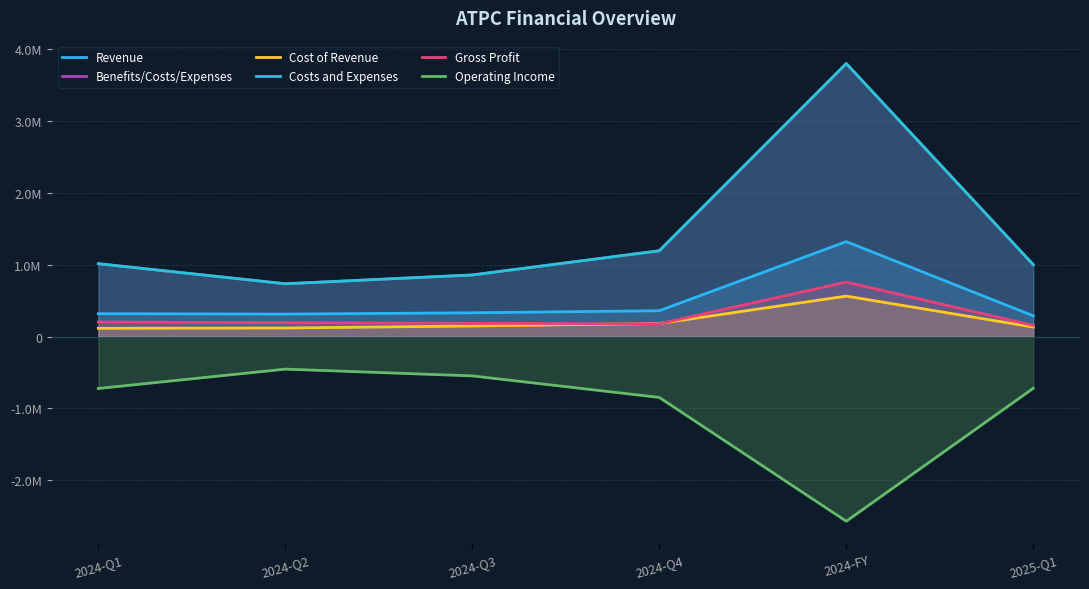

Which series has the largest total across all categories?

Benefits/Costs/Expenses